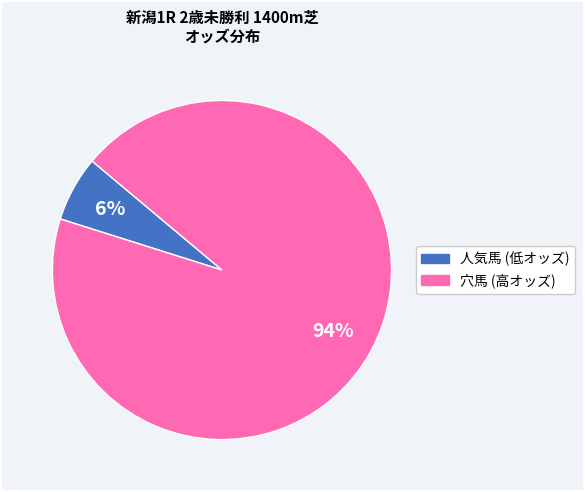

Is there a majority slice in this chart?

Yes